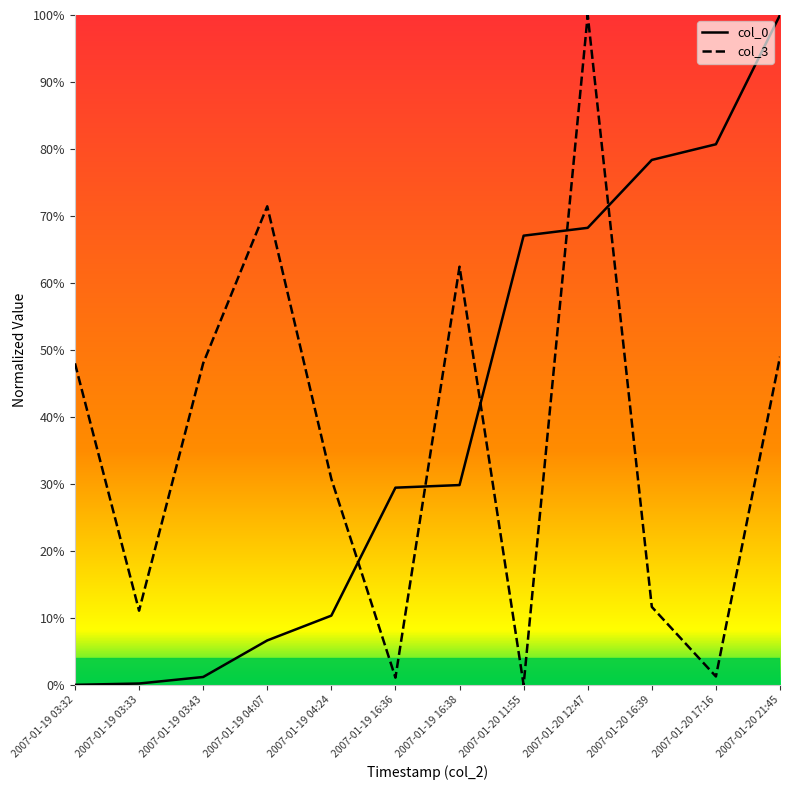

How many data points does each series have?

12